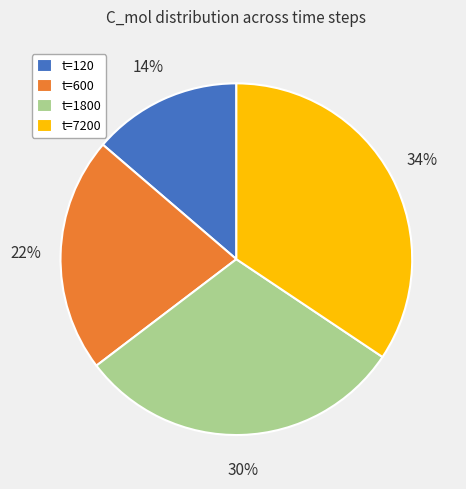

Is there a majority slice in this chart?

No